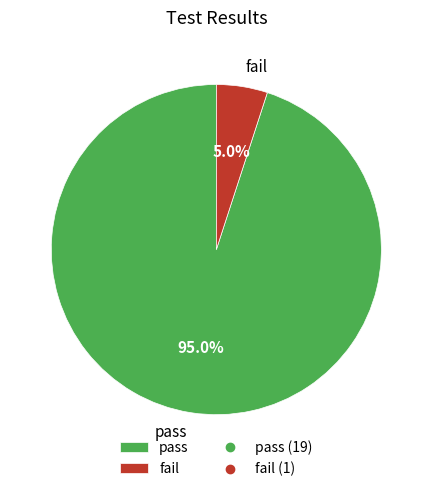

Is there a majority slice in this chart?

Yes